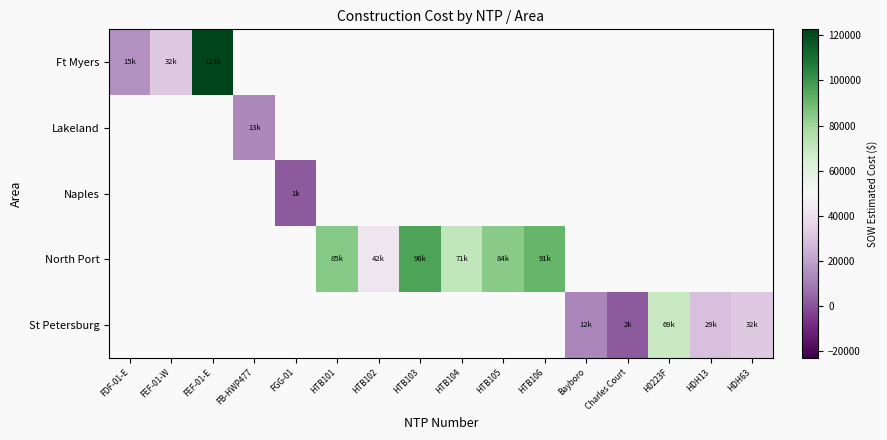

Which label corresponds to the smallest value in the chart?

FGG-01